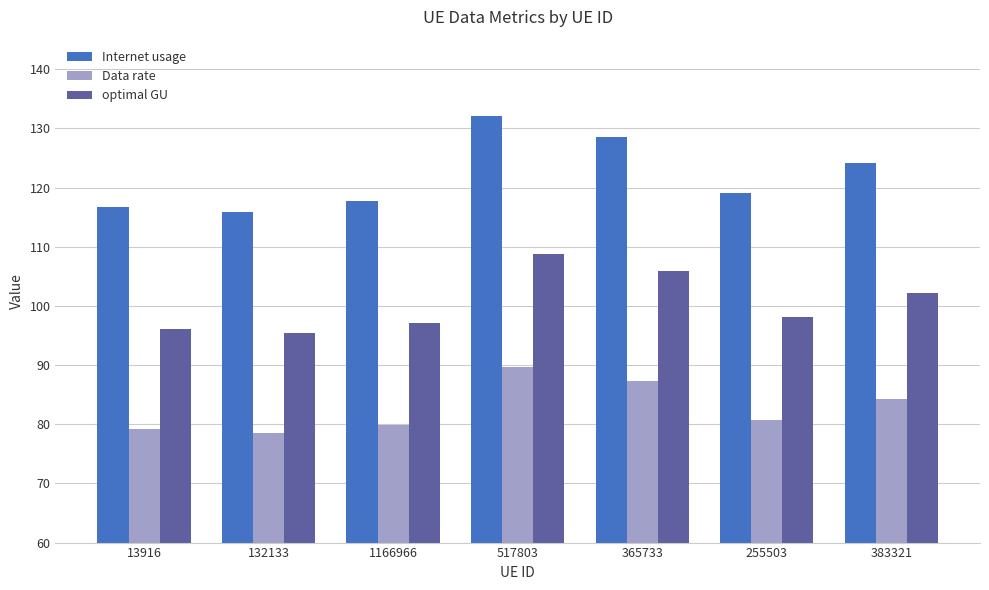

What is the highest value of the Data rate series?

89.6